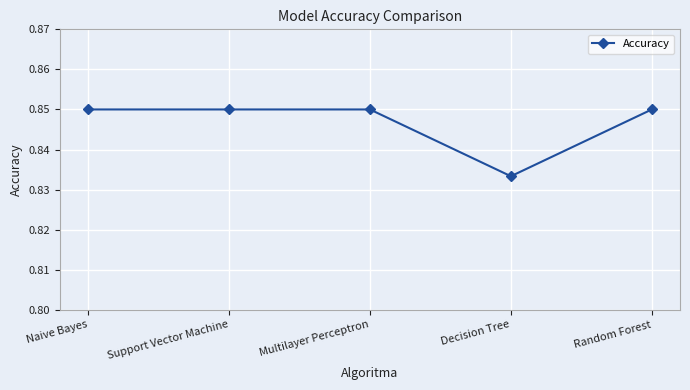

Where is the data nearest to the value 0?

Decision Tree